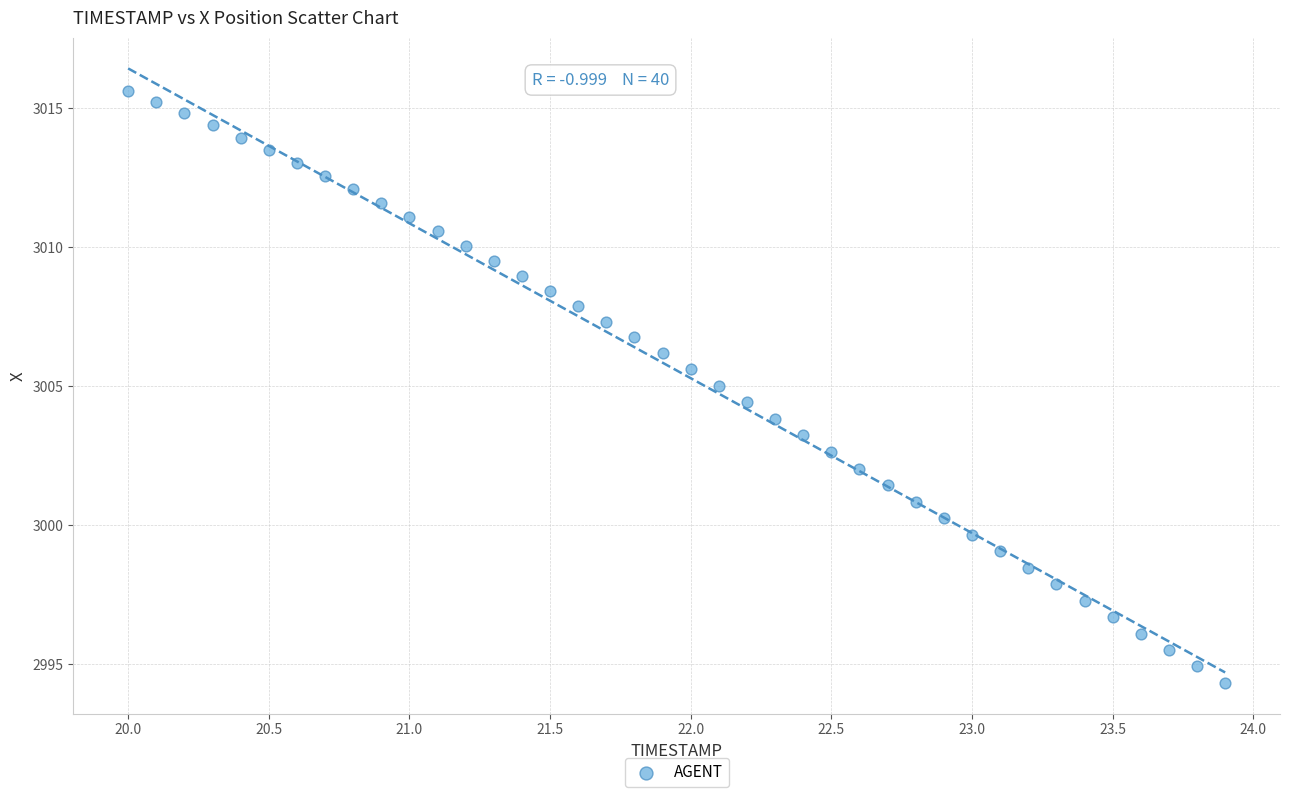

What is the range of Y values (max minus min)?

21.3